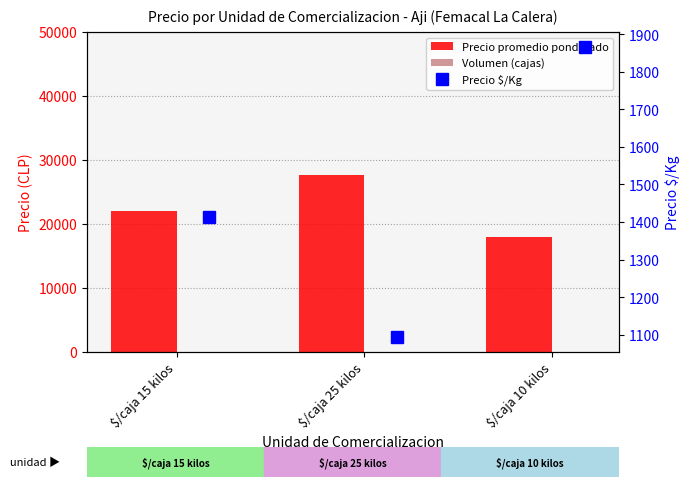

At which label does Precio promedio ponderado first exceed 22034?

$/caja 25 kilos